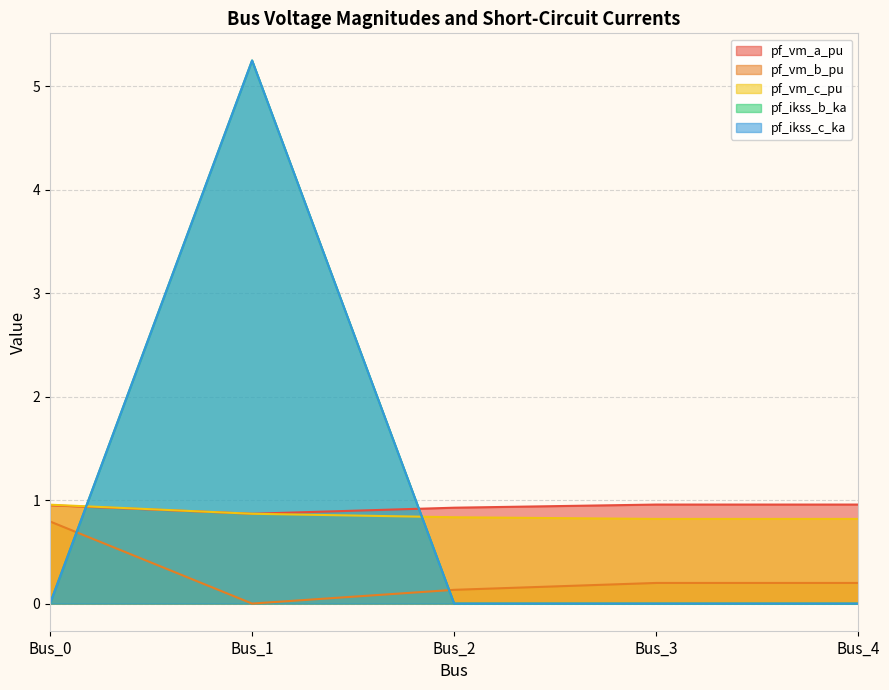

List the labels in order of pf_vm_a_pu value, smallest first.

Bus_1, Bus_2, Bus_0, Bus_4, Bus_3